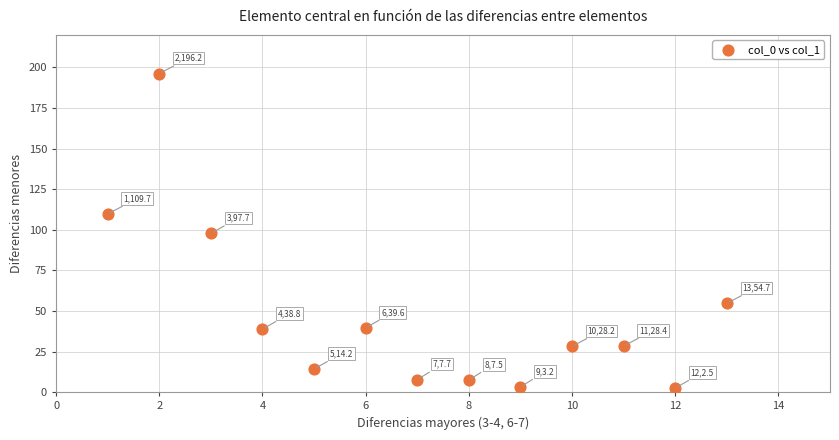

What Y value in the scatter plot is closest to 99?

97.7